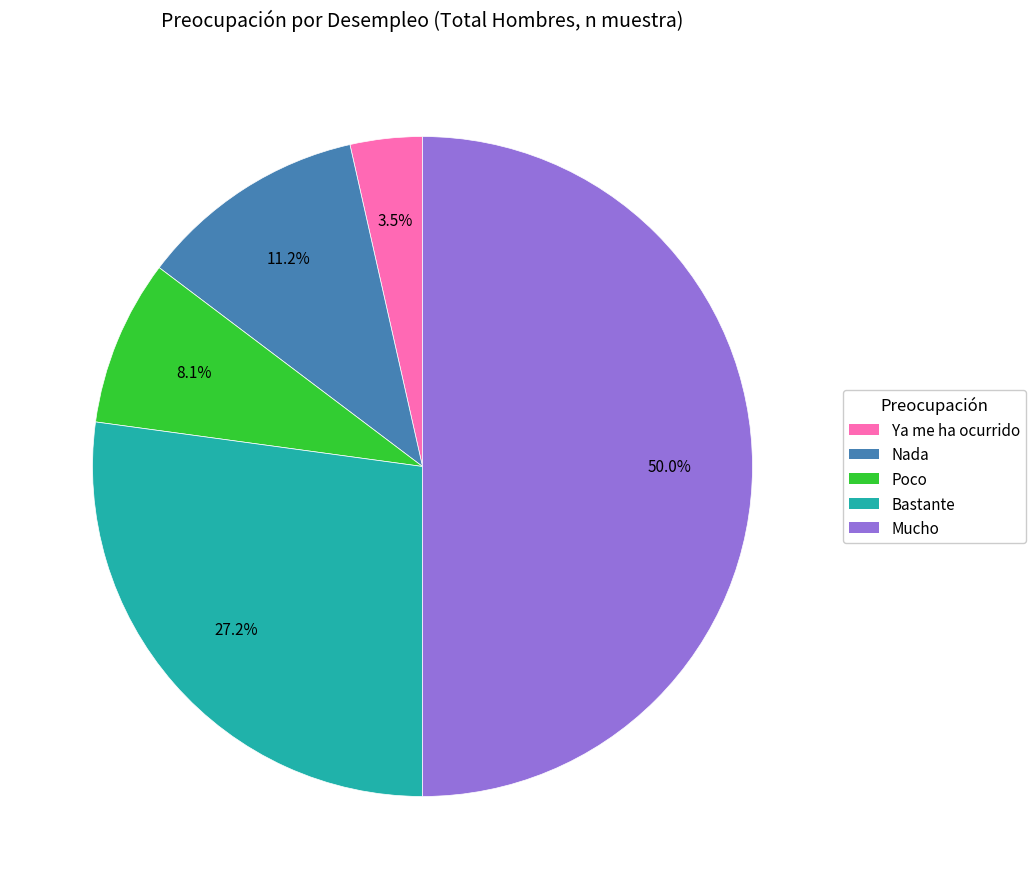

Which slice is the largest?

Mucho